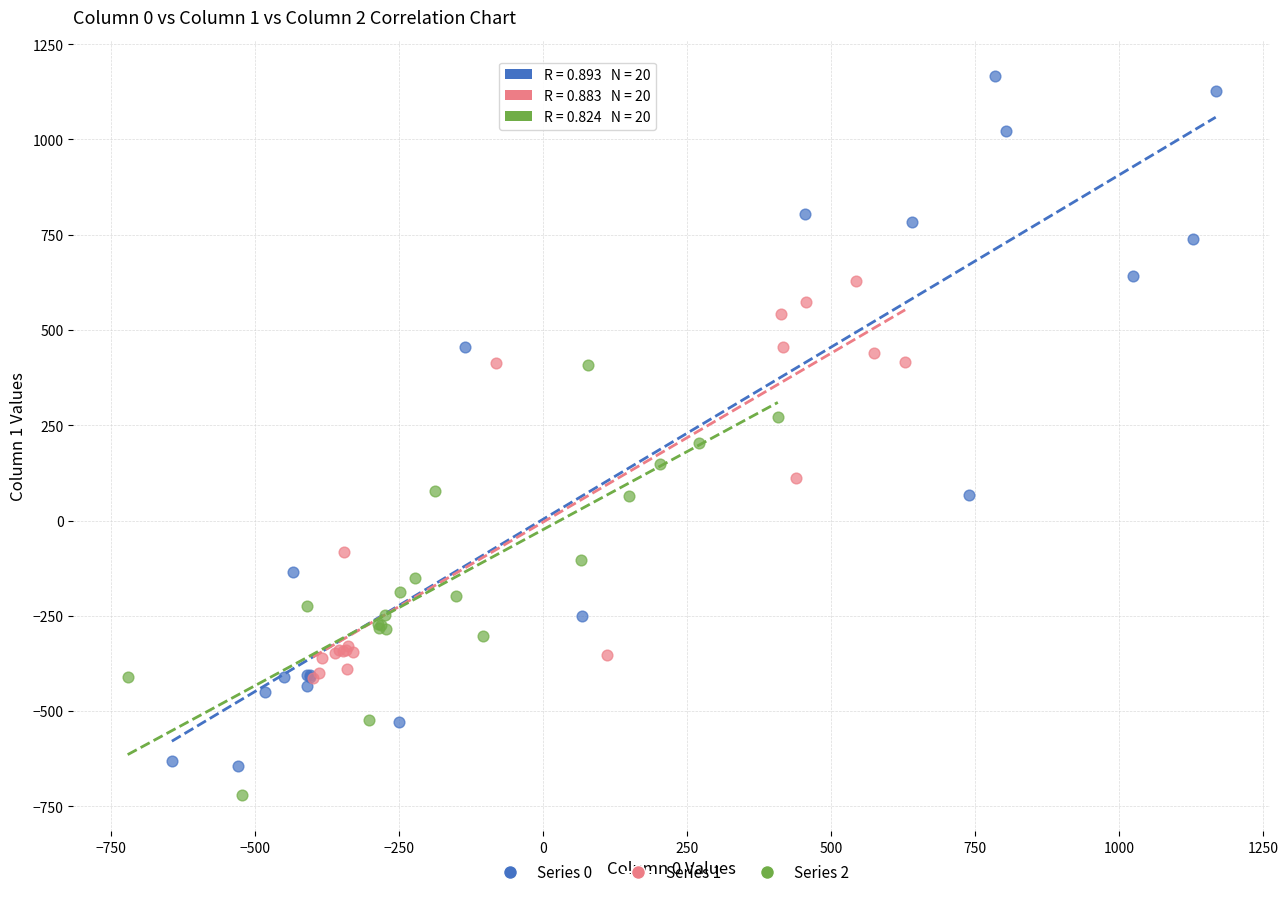

Which series contains the lowest Y value?

Series 2